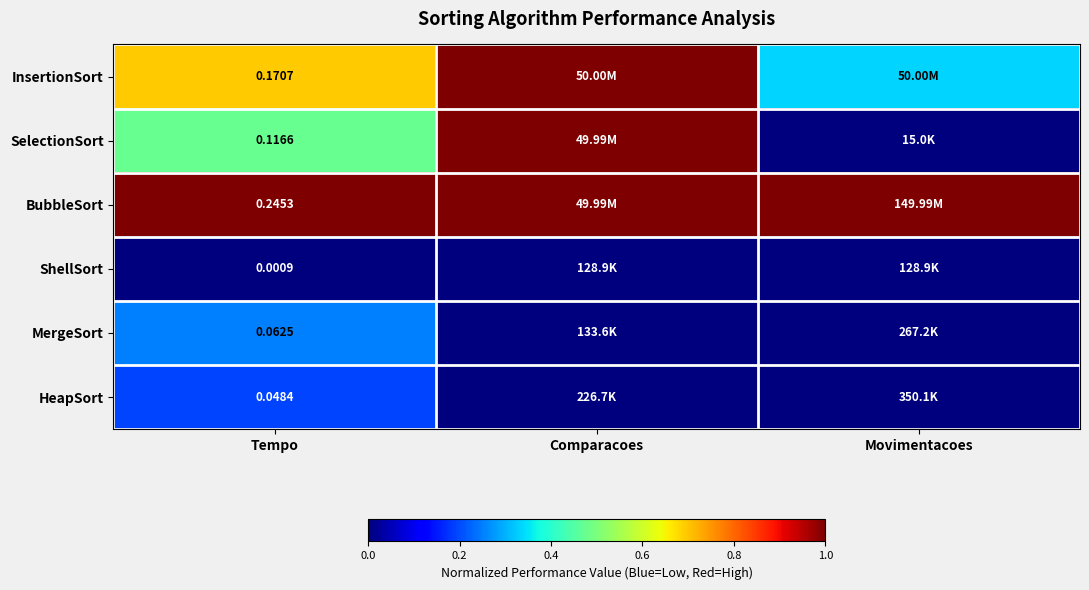

At Tempo, list the series in order from smallest to largest.

ShellSort, HeapSort, MergeSort, SelectionSort, InsertionSort, BubbleSort